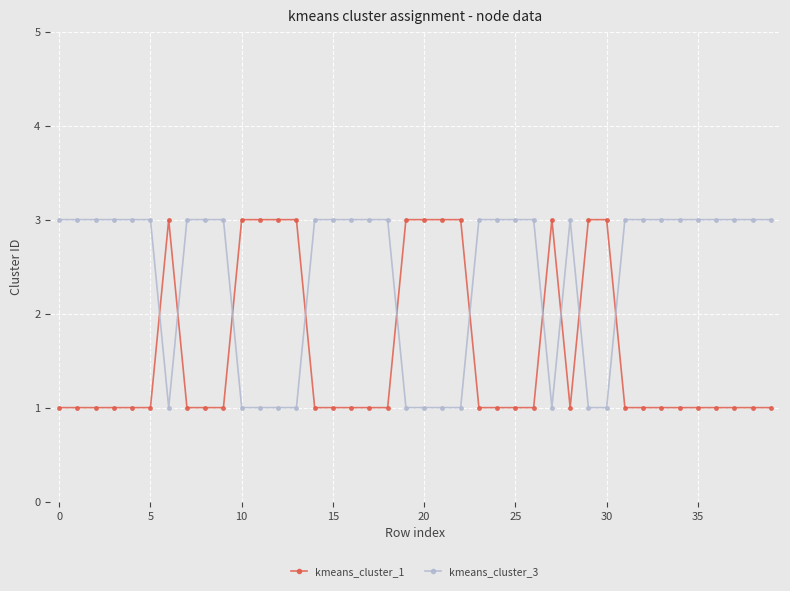

True or false: kmeans_cluster_1 and kmeans_cluster_3 intersect in this chart.

True